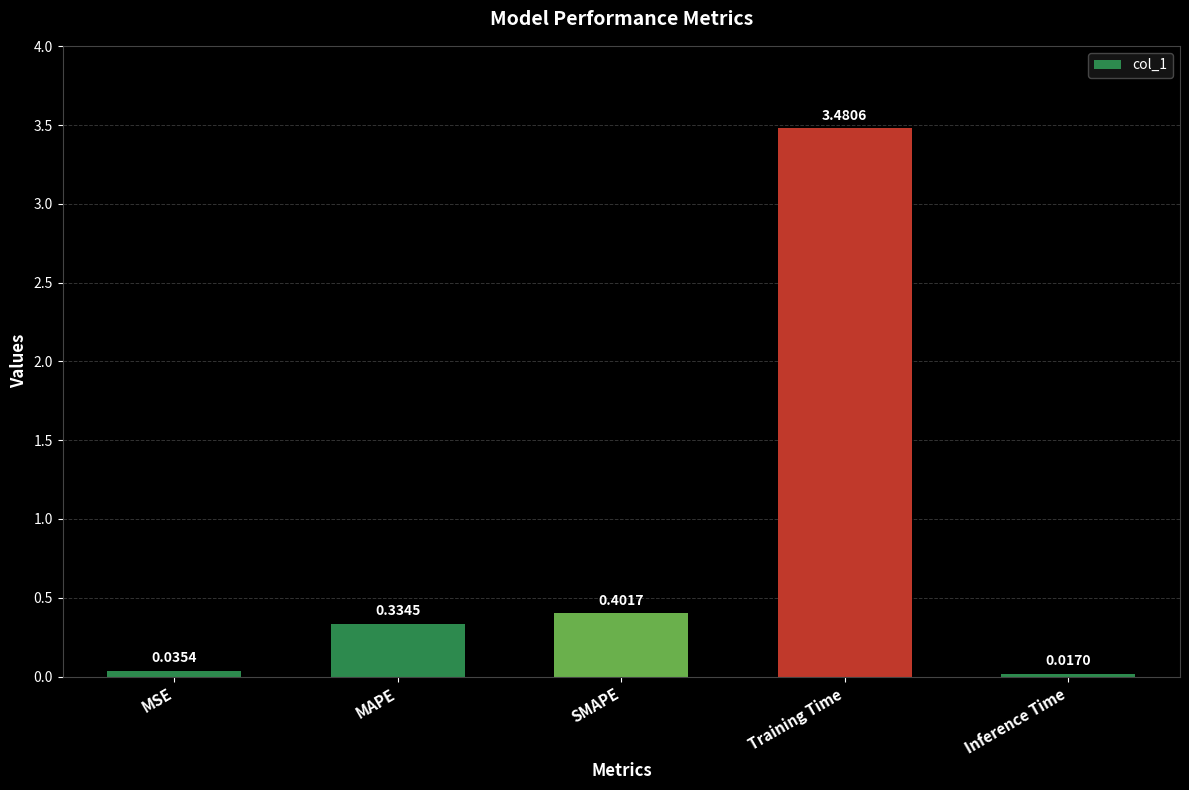

Does the chart contain any negative values?

No